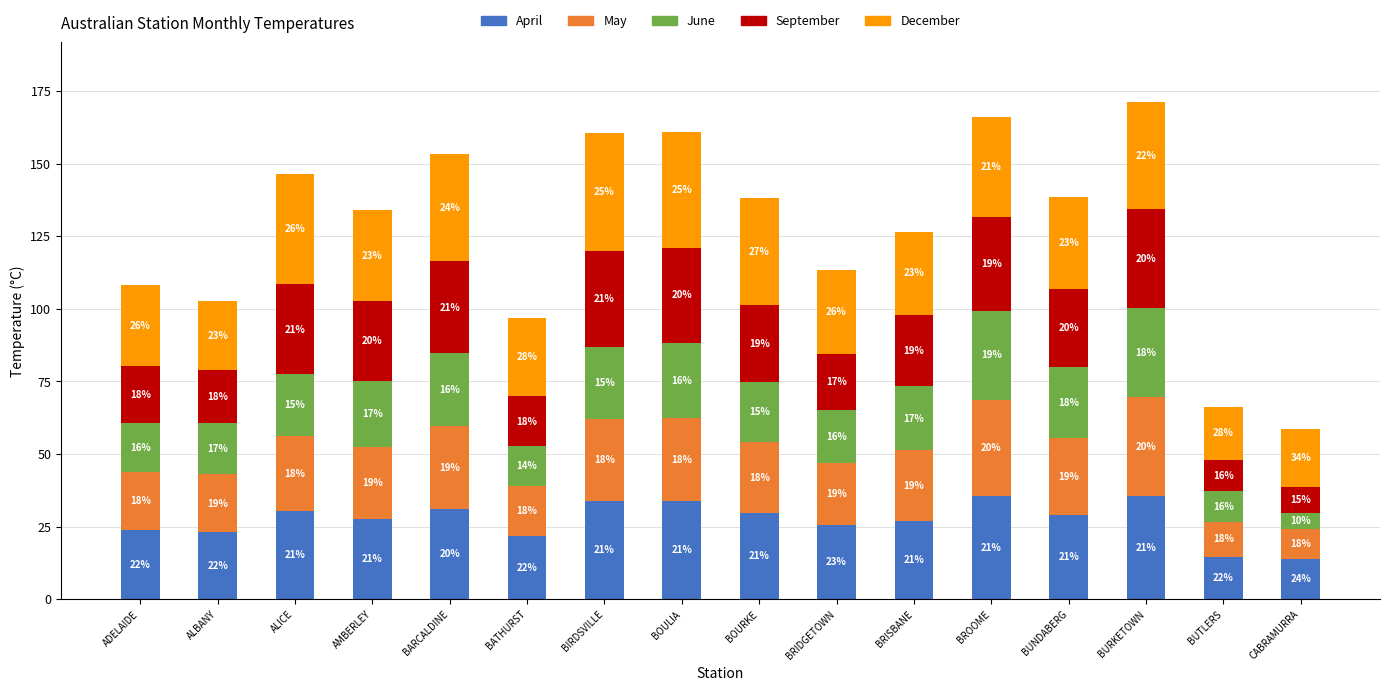

What is the approximate value of June at ALBANY?

17.6